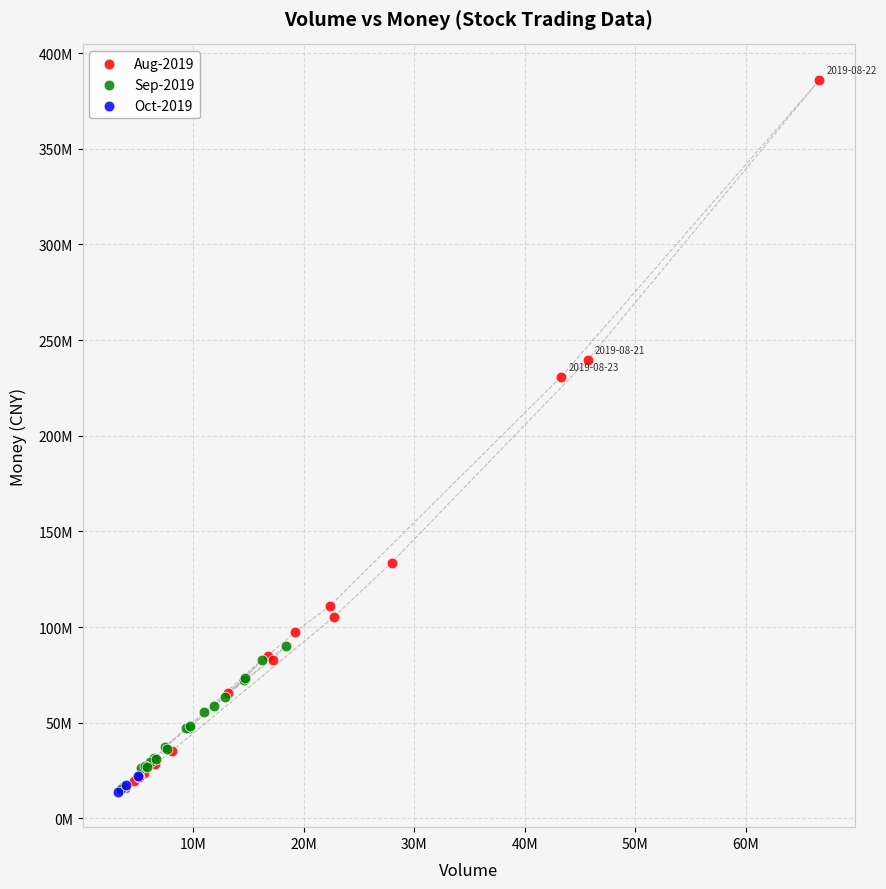

What are all the series names shown in the legend?

Aug-2019, Sep-2019, Oct-2019